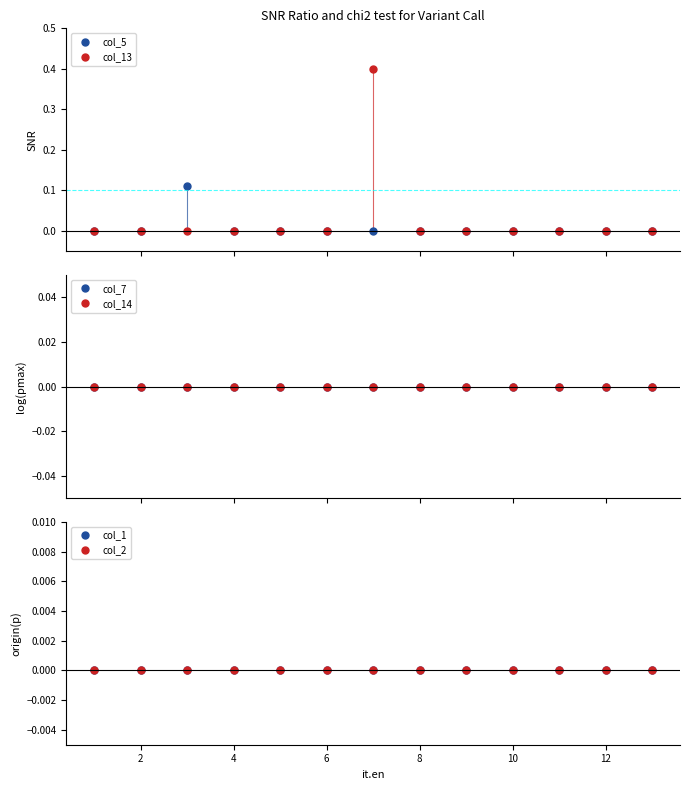

Reading left to right, list all the values displayed in this chart.

col_5: 0.0	0.0	0.1	0.0	0.0	0.0	0.0	0.0	0.0	0.0	0.0	0.0	0.0
col_13: 0.0	0.0	0.0	0.0	0.0	0.0	0.4	0.0	0.0	0.0	0.0	0.0	0.0
col_7: 0.0	0.0	0.0	0.0	0.0	0.0	0.0	0.0	0.0	0.0	0.0	0.0	0.0
col_14: 0.0	0.0	0.0	0.0	0.0	0.0	0.0	0.0	0.0	0.0	0.0	0.0	0.0
col_1: 0.0	0.0	0.0	0.0	0.0	0.0	0.0	0.0	0.0	0.0	0.0	0.0	0.0
col_2: 0.0	0.0	0.0	0.0	0.0	0.0	0.0	0.0	0.0	0.0	0.0	0.0	0.0